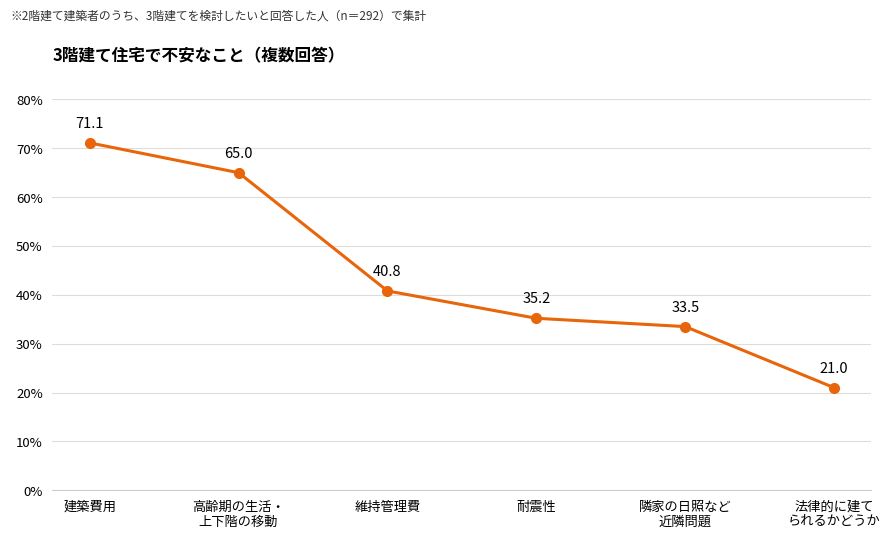

List the labels in order of value, largest first.

建築費用, 高齢期の生活・
上下階の移動, 維持管理費, 耐震性, 隣家の日照など
近隣問題, 法律的に建て
られるかどうか